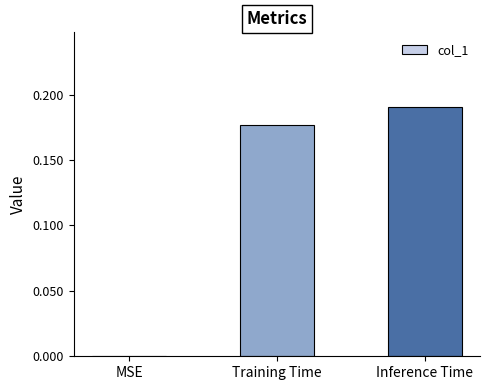

Which label corresponds to the largest value in the chart?

Inference Time